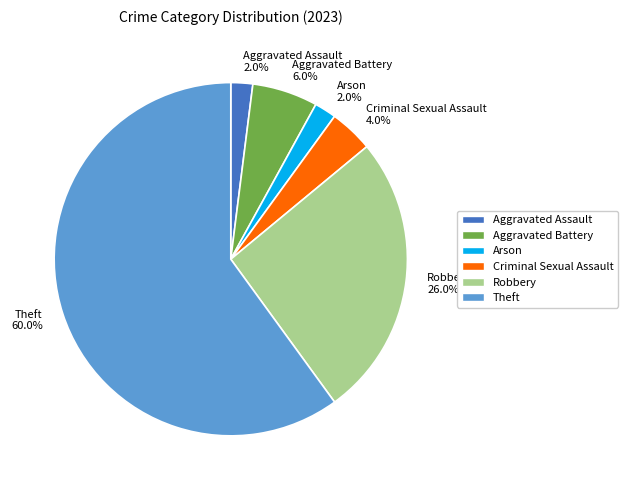

What is the largest slice in the pie chart?

Theft 60.0%